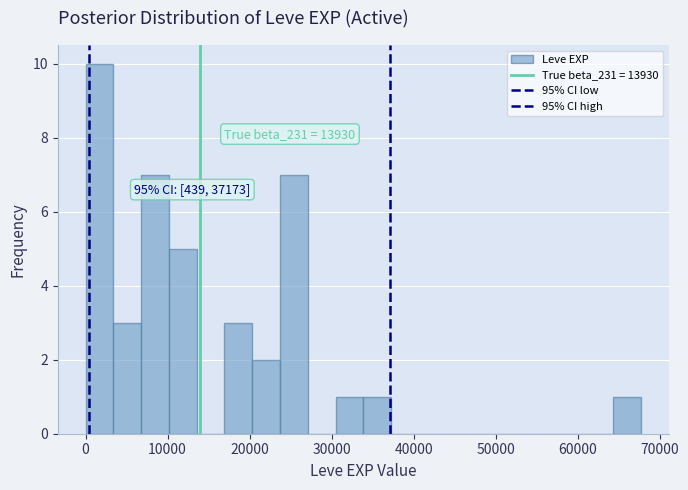

Read against the x-axis, roughly where is the centre of the tallest bar?

2000